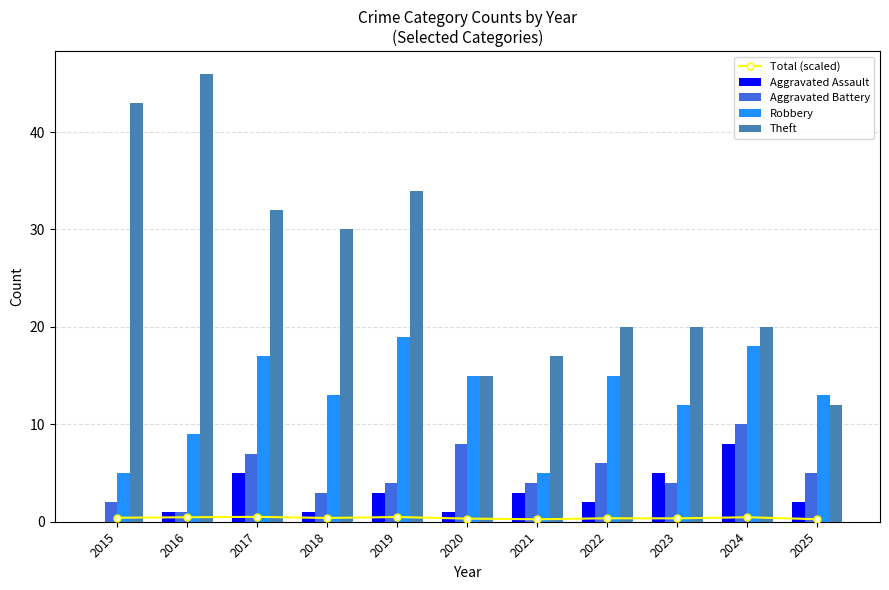

Which has a higher value, 2025 or 2024?

2024